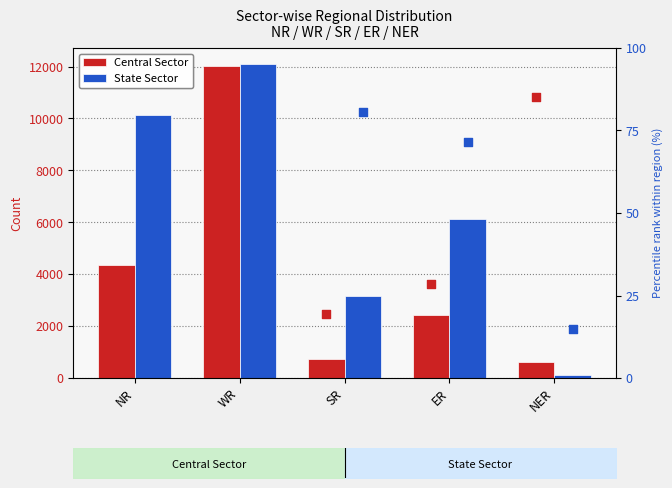

Is the value of % State at NER greater than the value of State Sector at NR?

No